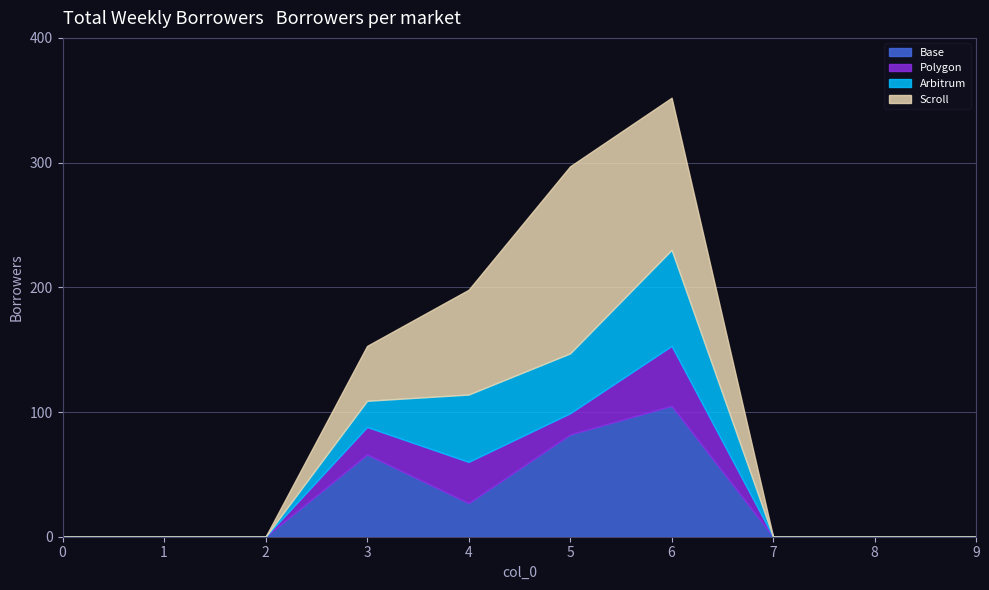

What are all the series names shown in the legend?

Base, Polygon, Arbitrum, Scroll